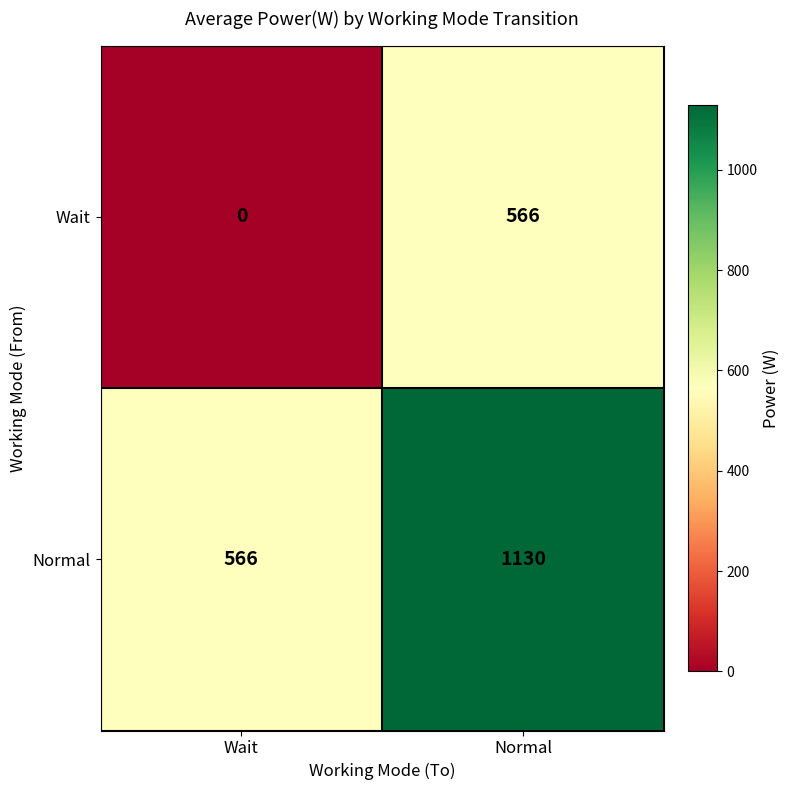

What is the difference between the maximum and minimum values in the Normal series?

564